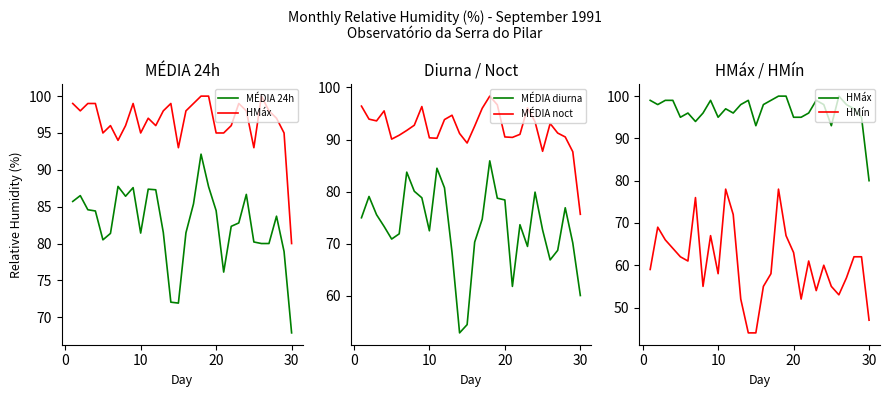

Rank the series by their maximum value, from lowest to highest.

HMín, MÉDIA diurna, MÉDIA 24h, MÉDIA noct, HMáx